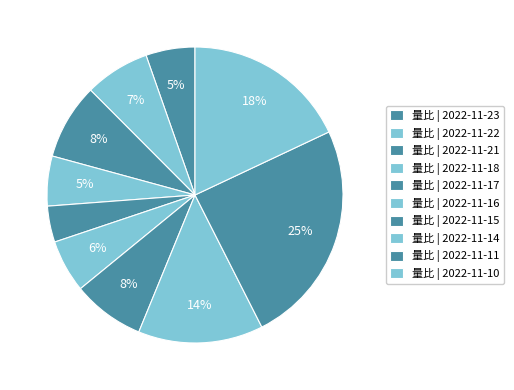

Rank the categories by value from lowest to highest.

2022-11-17, 2022-11-23, 2022-11-18, 2022-11-16, 2022-11-22, 2022-11-15, 2022-11-21, 2022-11-14, 2022-11-10, 2022-11-11